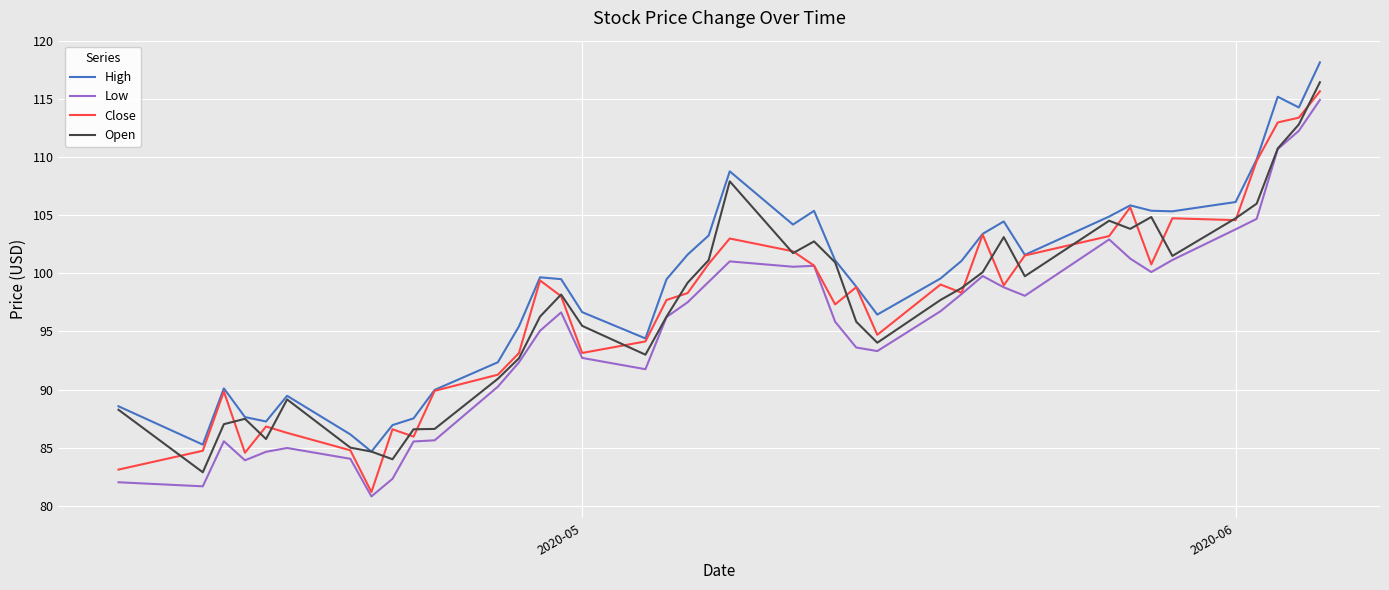

Which series has the largest total across all categories?

High